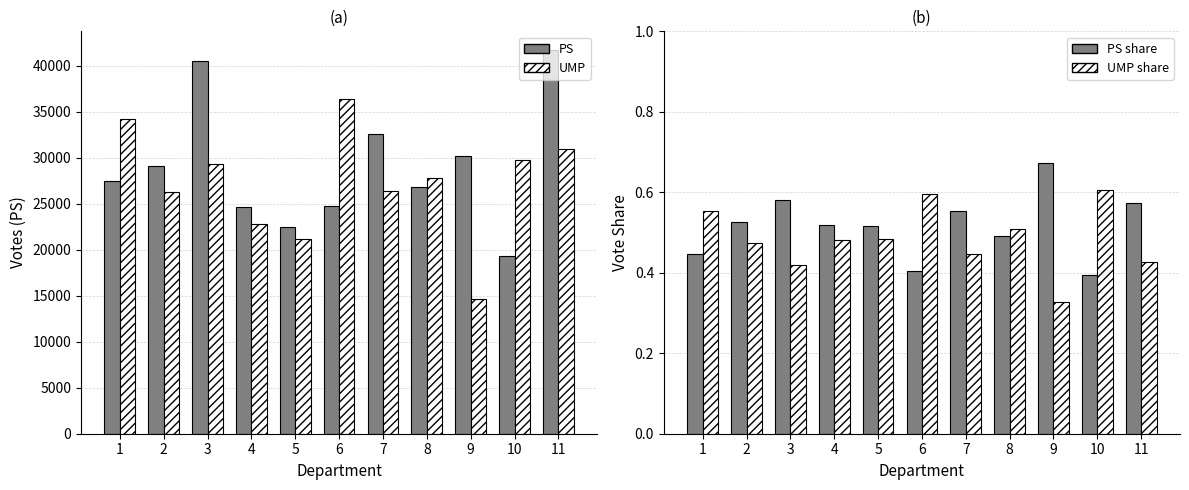

What is the average value of the UMP share series?

0.5